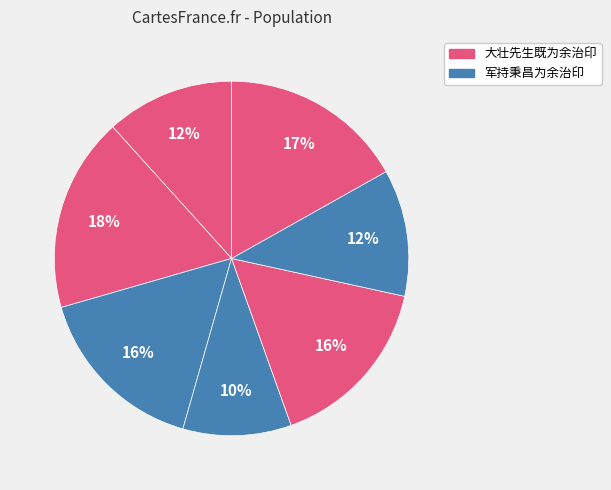

Count the number of slices in the pie.

7